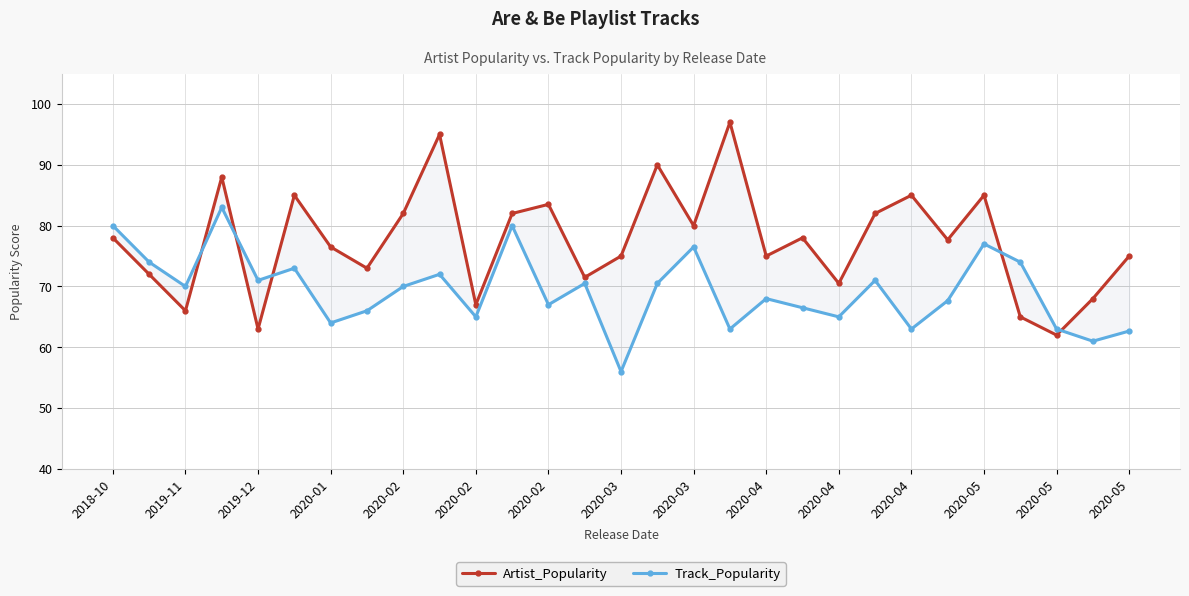

Which category has the highest value across all series?

17